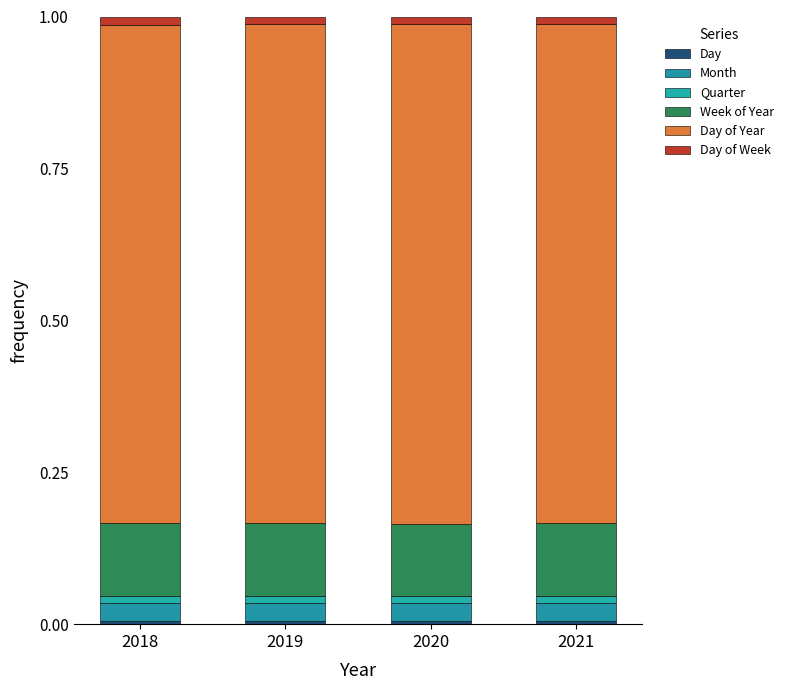

Are the bars horizontal?

No